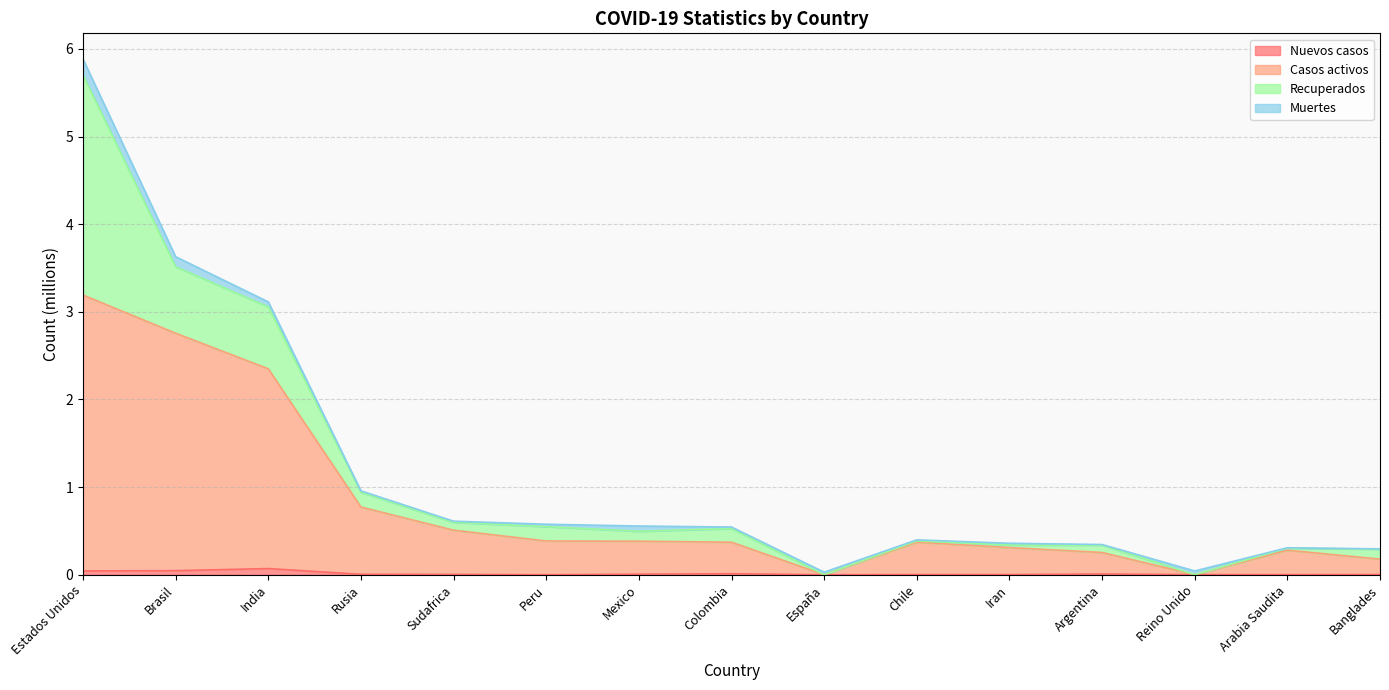

Which has a higher value, India or Estados Unidos?

India